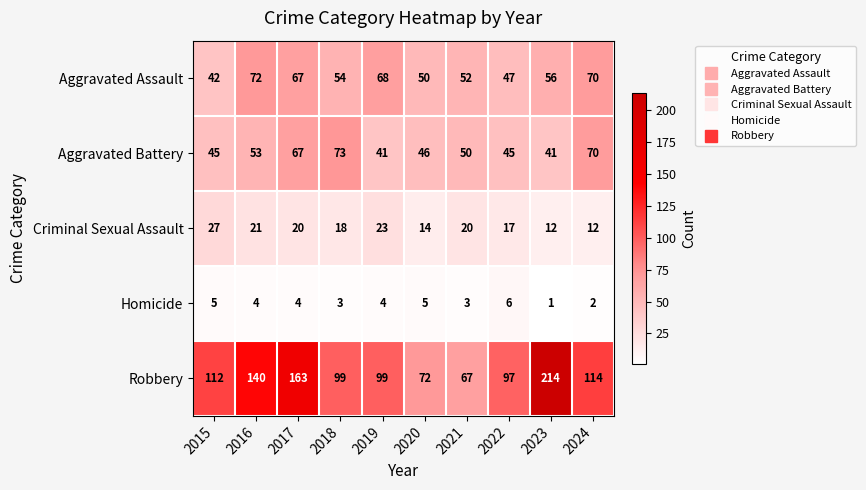

Rank the series by their maximum value, from lowest to highest.

Homicide, Criminal Sexual Assault, Aggravated Assault, Aggravated Battery, Robbery